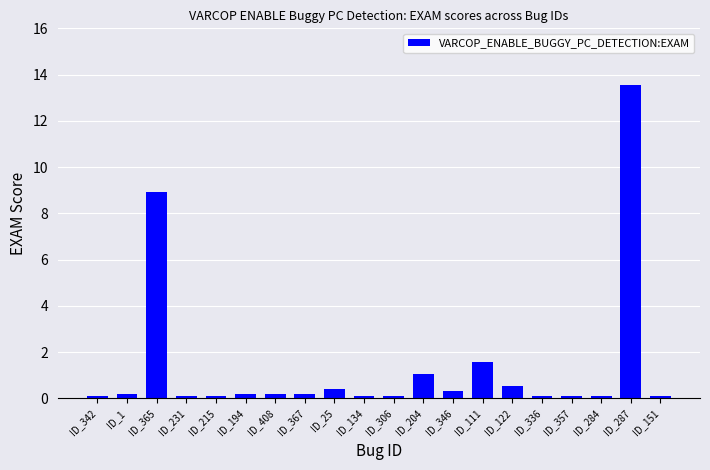

Where is the data nearest to the value 6?

ID_365